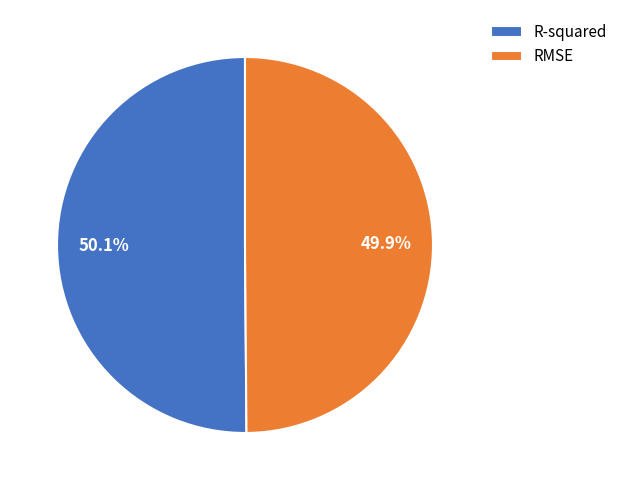

Is it true that R-squared is 59% of the pie?

False